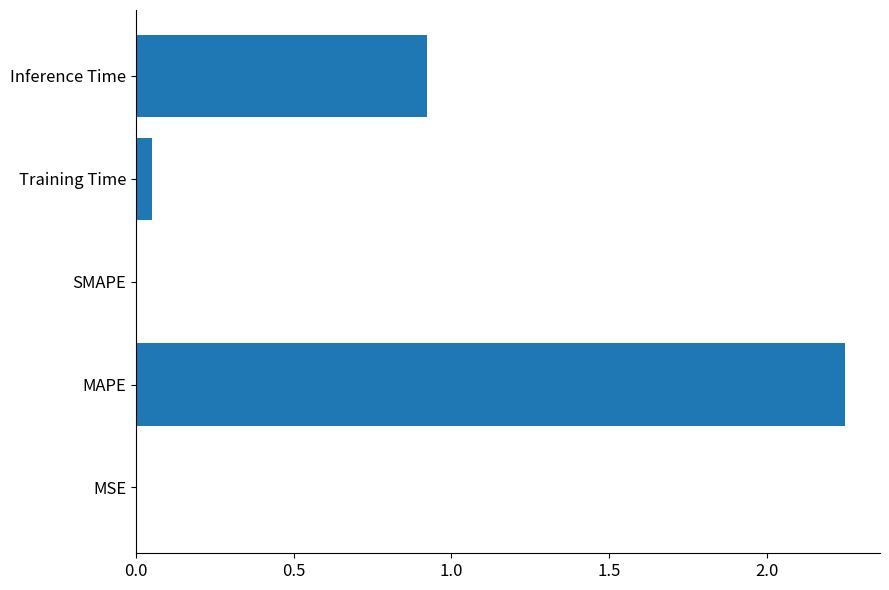

Where is the data nearest to the value 1?

Inference Time